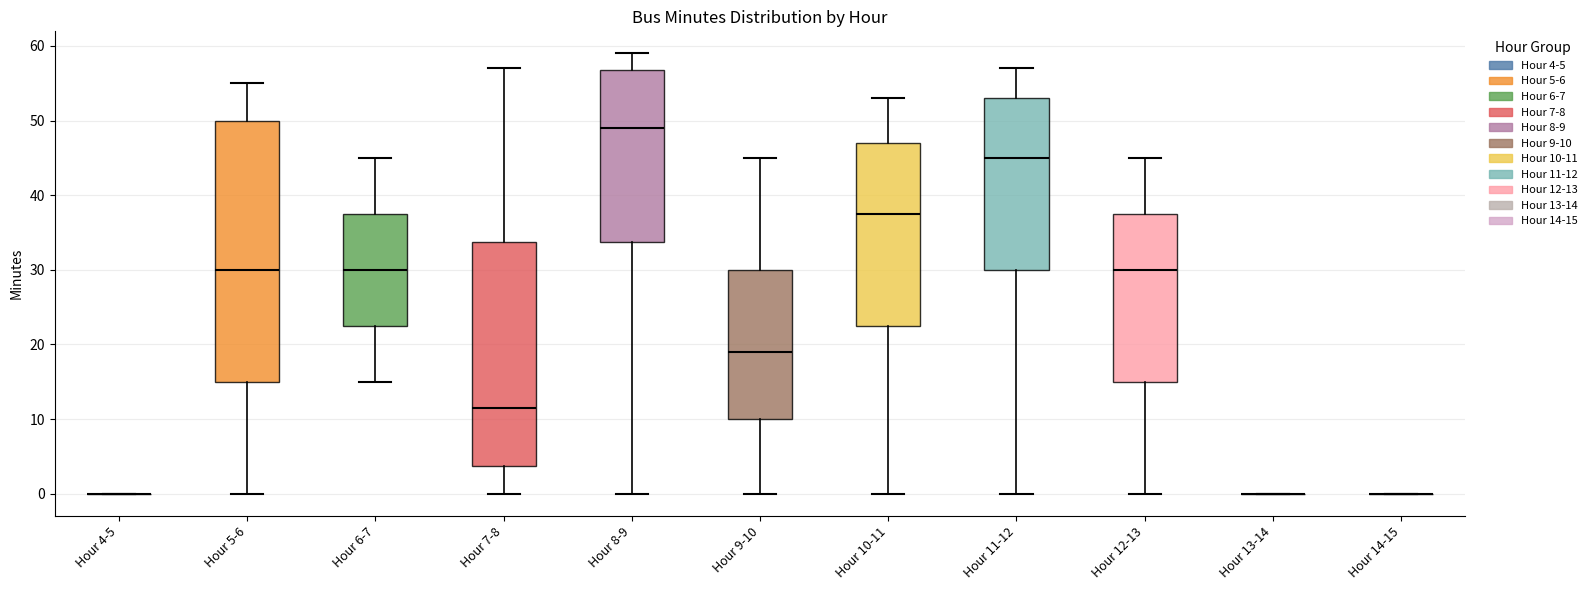

Reading left to right, transcribe this box plot: for each box, give where its median line is, the range the box spans, and where its two whiskers end, as read against the y-axis. The values are not printed on the chart, so give them approximately, as read against the axis.

Hour 4-5: box collapsed to a line at 0, whiskers 0 to 0
Hour 5-6: median 30, box 15 to 50, whiskers 0 to 55
Hour 6-7: median 30, box 23 to 38, whiskers 15 to 45
Hour 7-8: median 12, box 4 to 34, whiskers 0 to 57
Hour 8-9: median 49, box 34 to 57, whiskers 0 to 59
Hour 9-10: median 19, box 10 to 30, whiskers 0 to 45
Hour 10-11: median 38, box 23 to 47, whiskers 0 to 53
Hour 11-12: median 45, box 30 to 53, whiskers 0 to 57
Hour 12-13: median 30, box 15 to 38, whiskers 0 to 45
Hour 13-14: box collapsed to a line at 0, whiskers 0 to 0
Hour 14-15: box collapsed to a line at 0, whiskers 0 to 0